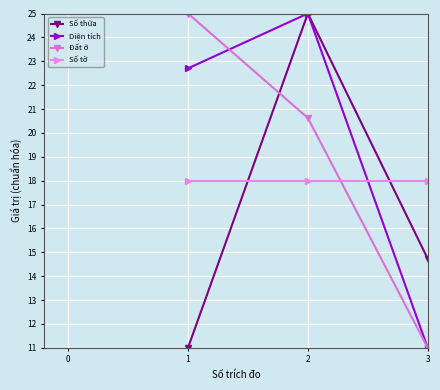

How many lines are shown in the chart?

4